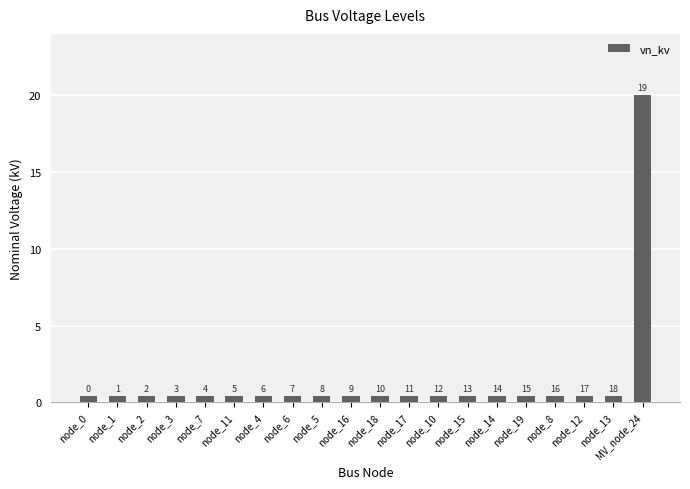

List the labels in order of value, smallest first.

node_0, node_1, node_2, node_3, node_7, node_11, node_4, node_6, node_5, node_16, node_18, node_17, node_10, node_15, node_14, node_19, node_8, node_12, node_13, MV_node_24